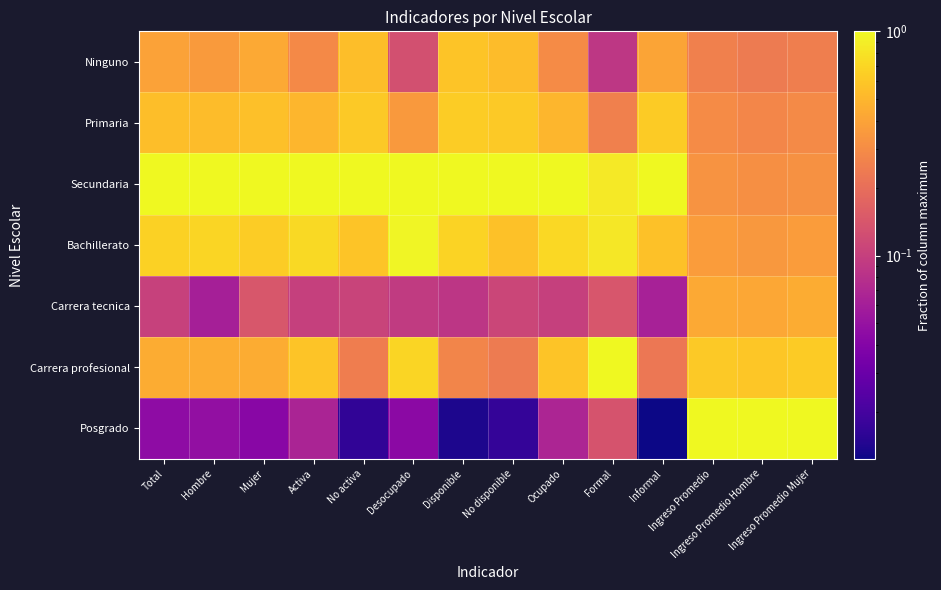

At which category is the sum across all series the highest?

Formal